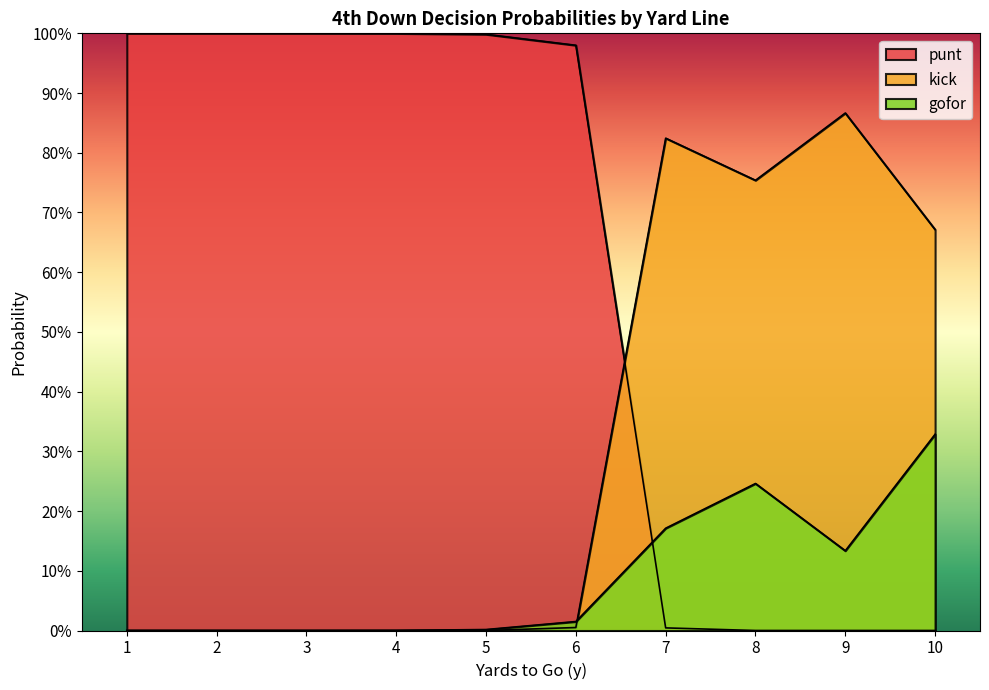

Where is punt nearest to the value 0?

8